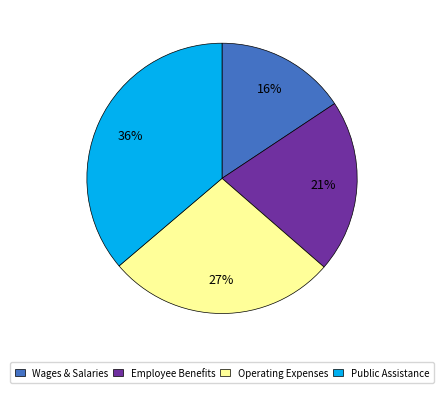

Is there any slice that represents more than half of the pie?

No